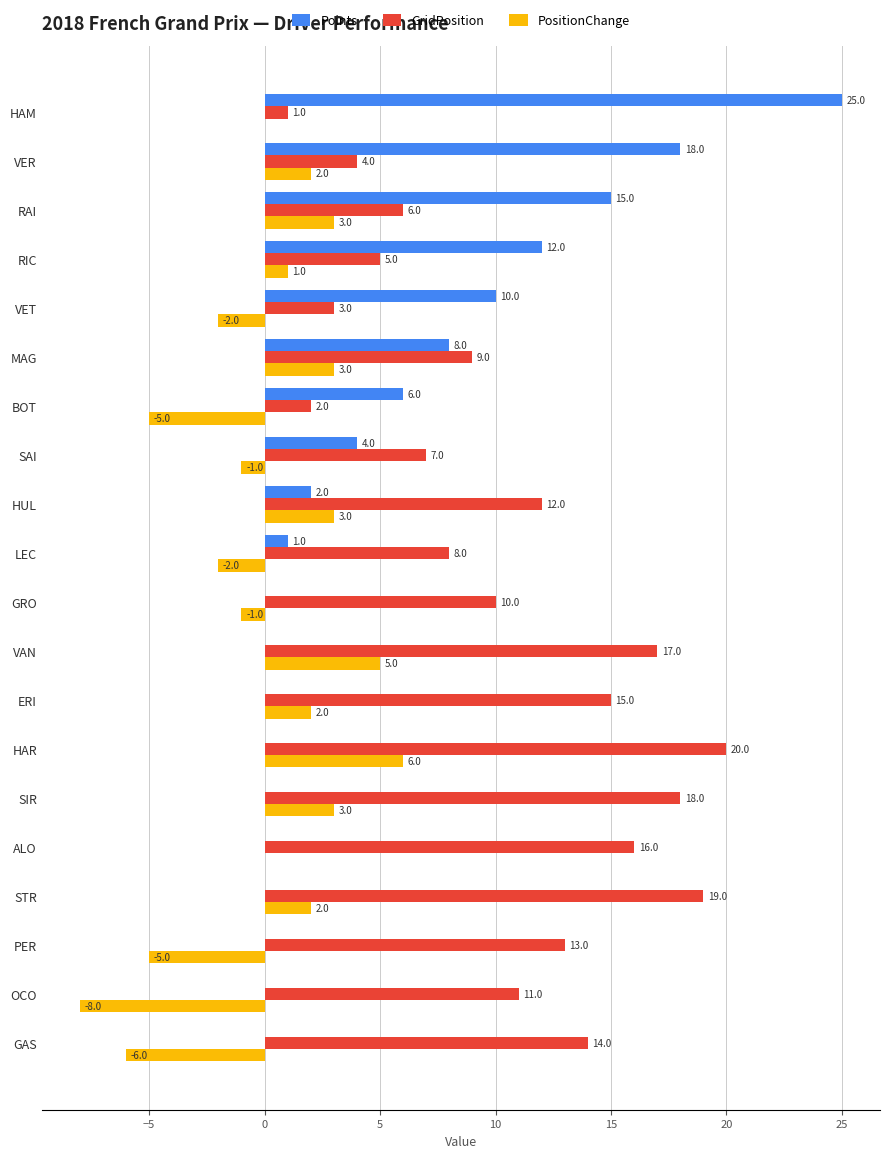

True or false: Points has a value of 16 at ERI.

False